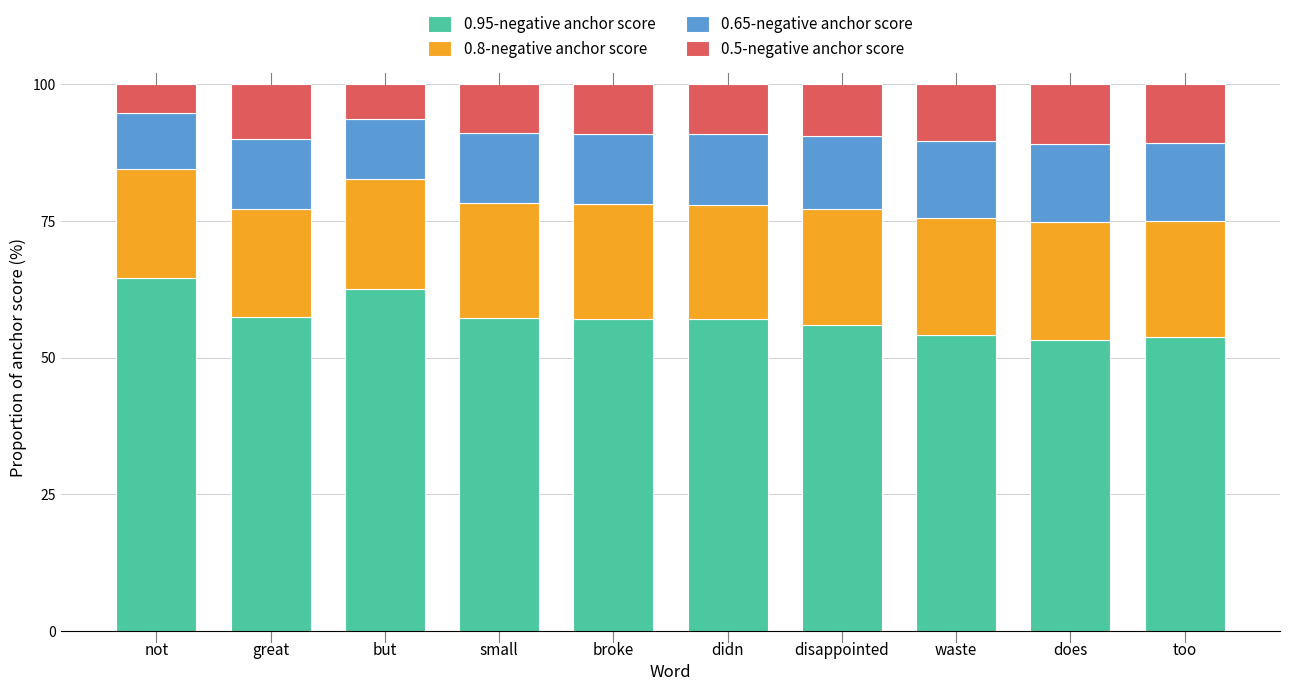

What are all the series names shown in the legend?

0.95-negative anchor score, 0.8-negative anchor score, 0.65-negative anchor score, 0.5-negative anchor score